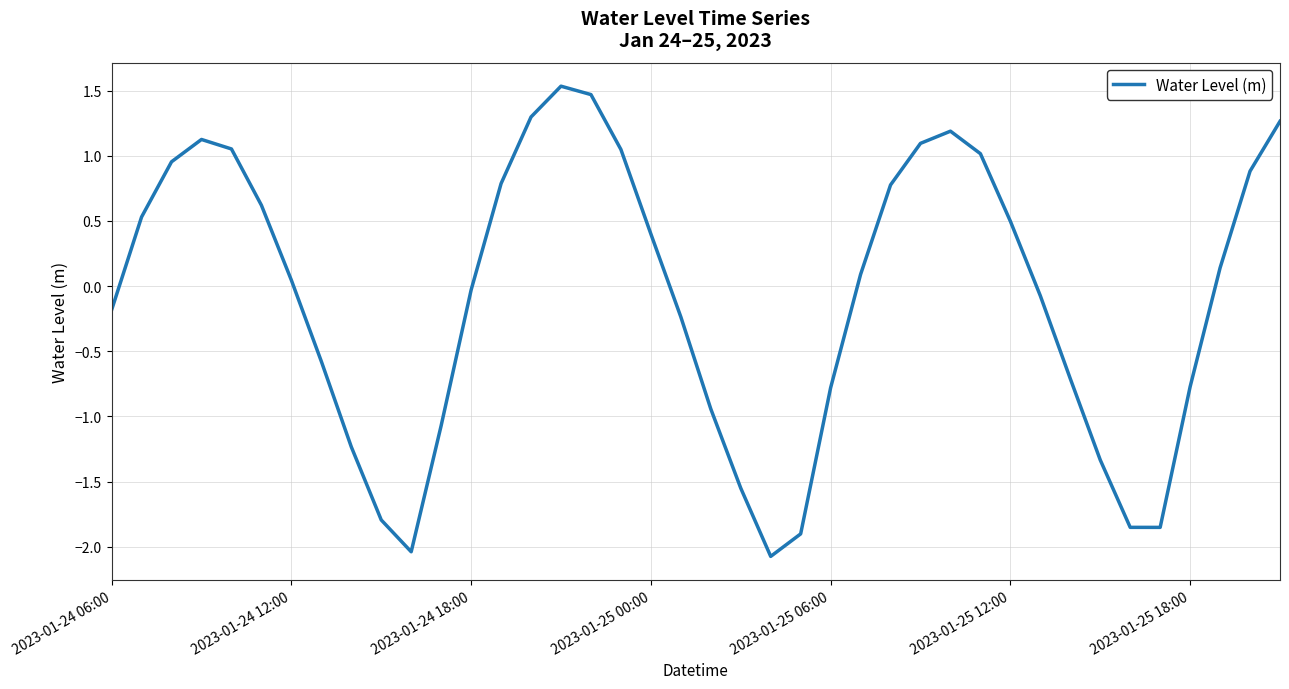

What is the difference between the maximum and minimum values?

3.6